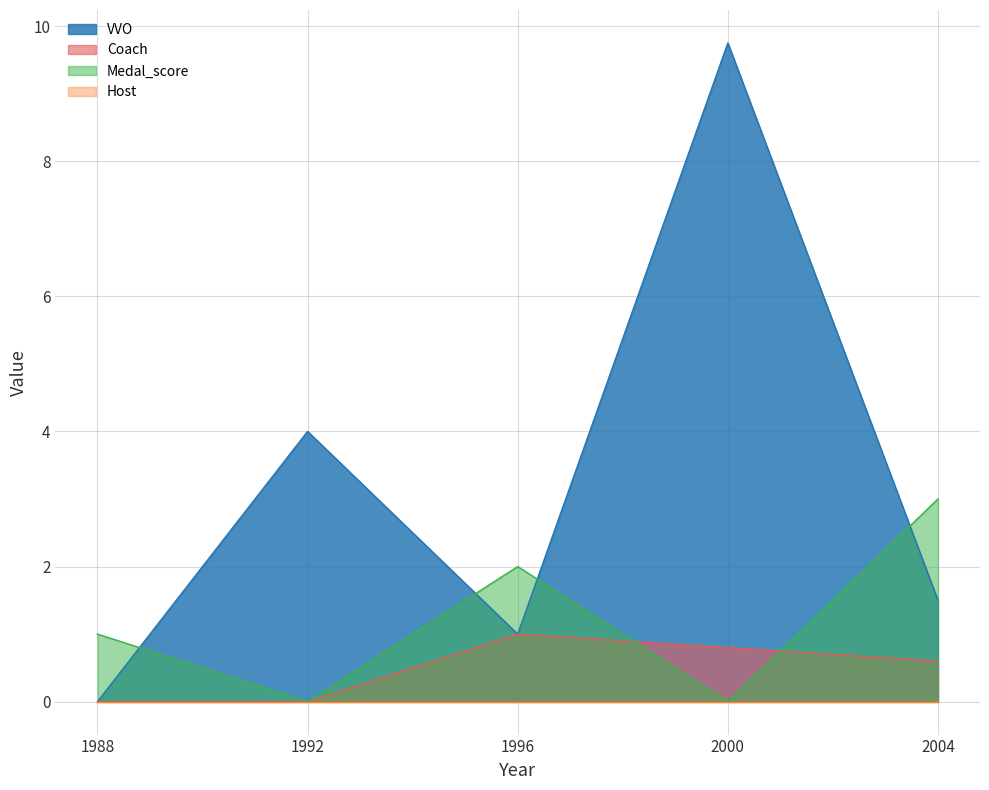

What is the value of the VVO point at the 2nd from the left?

4.0